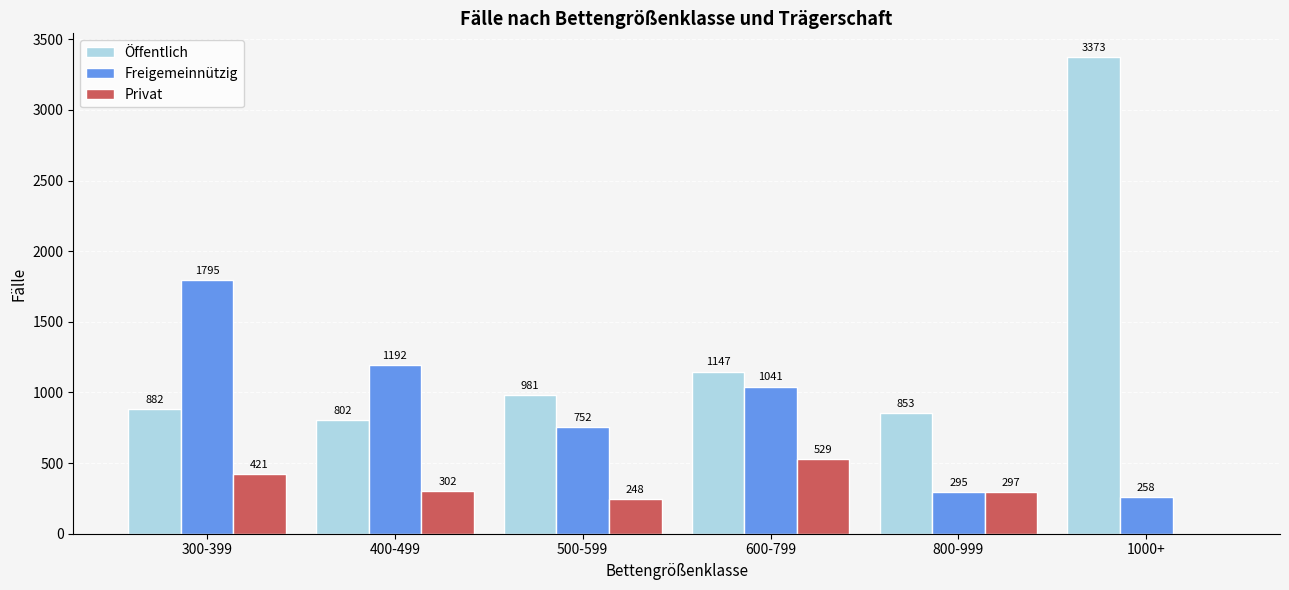

What is the maximum value for Öffentlich?

3373